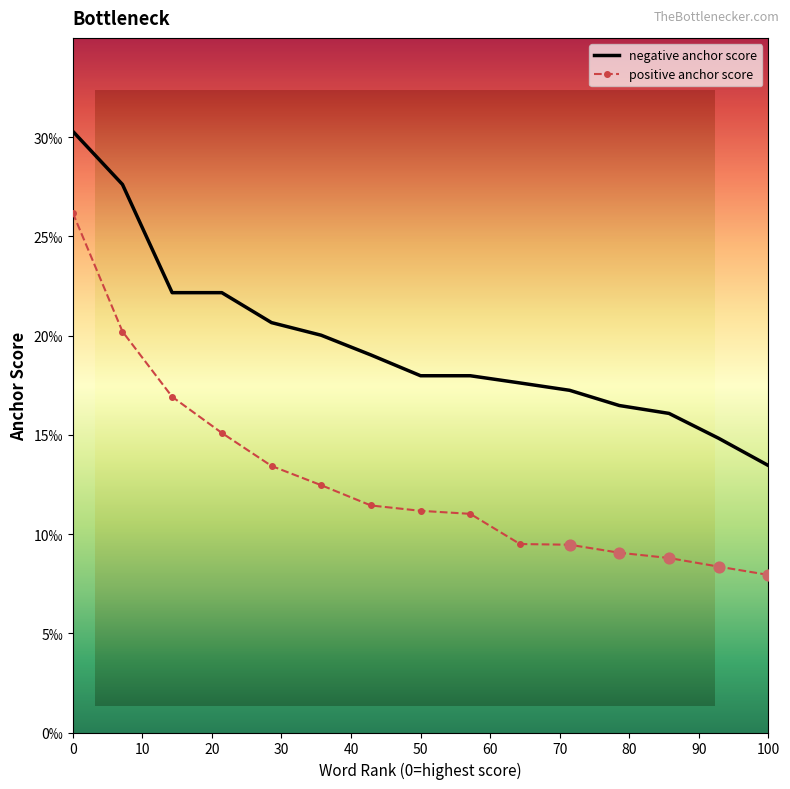

Which series has the largest Y range (max minus min)?

positive anchor score